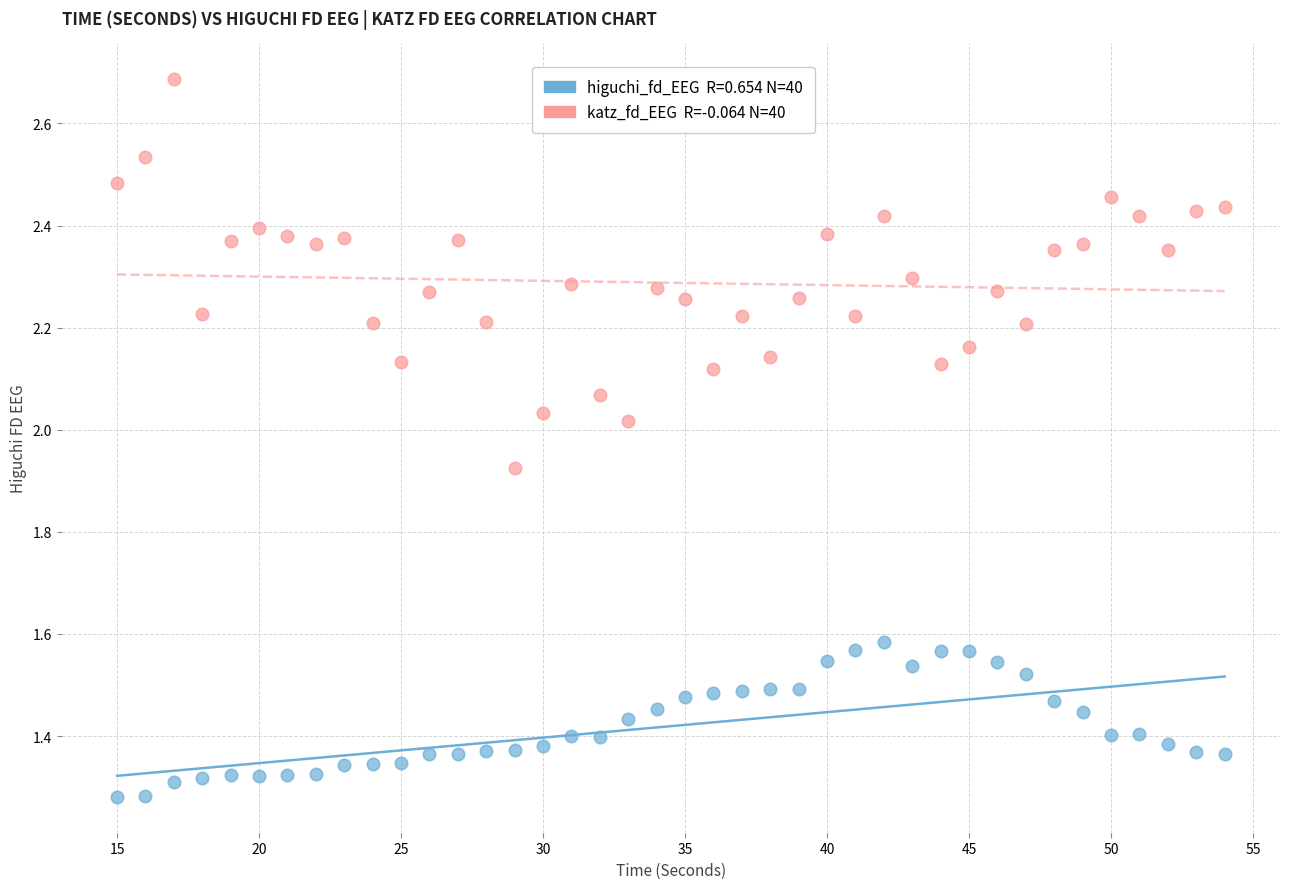

Across all data points, what is the range of X values (max minus min)?

39.0